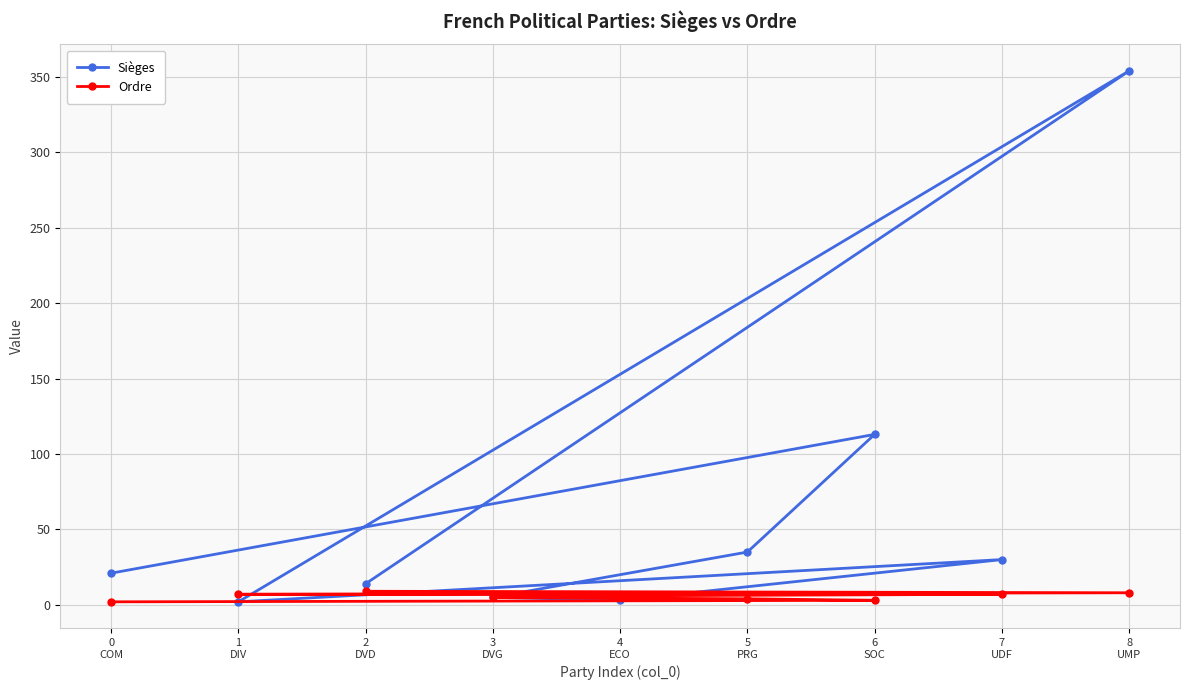

What is the minimum value for Sièges?

2